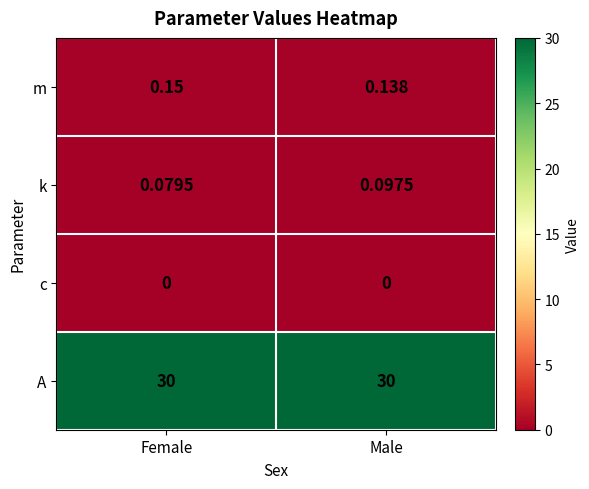

List the series in order of their peak value, highest first.

A, m, k, c